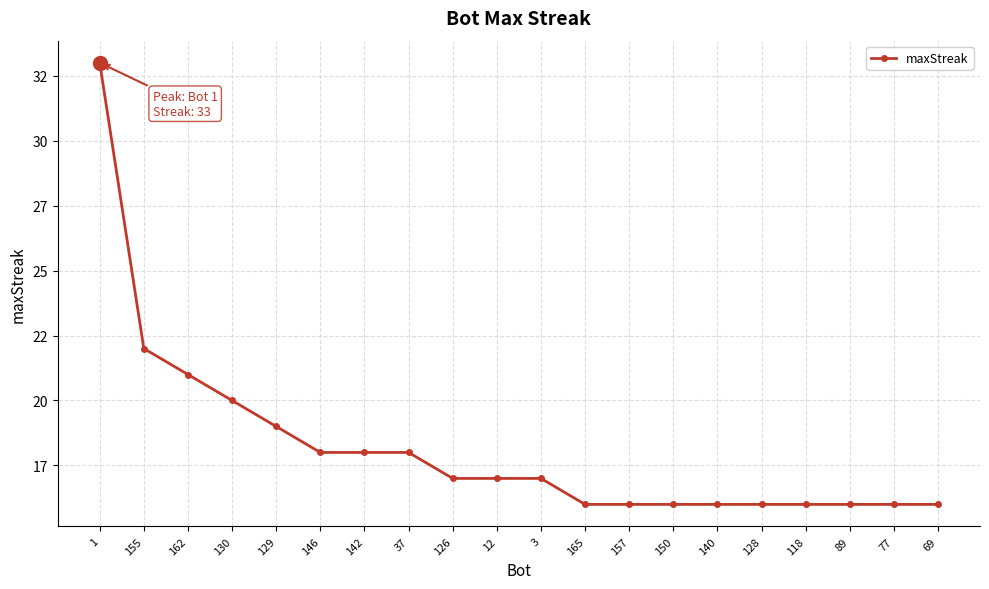

Approximately how many times larger is the value at 3 compared to 37?

0.9